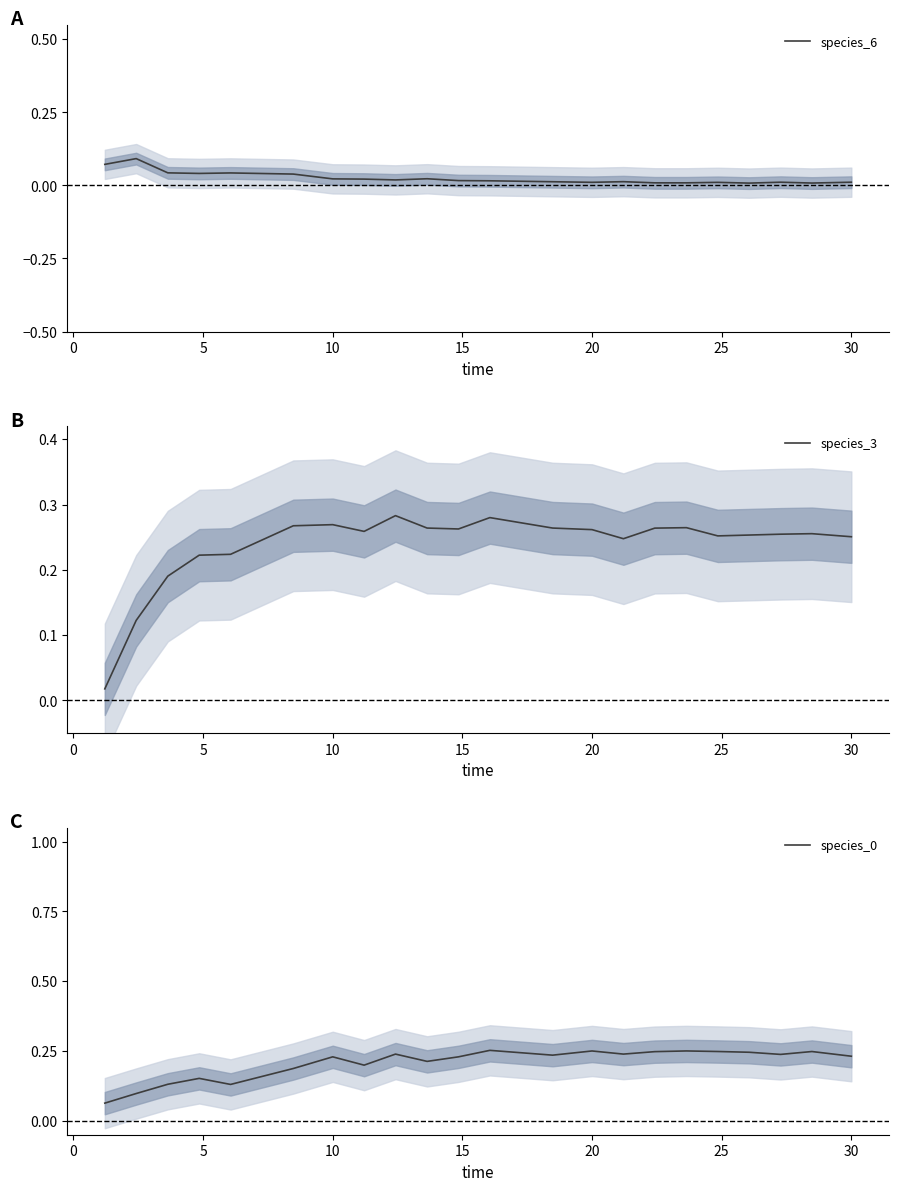

True or false: species_0 and species_6 intersect in this chart.

True